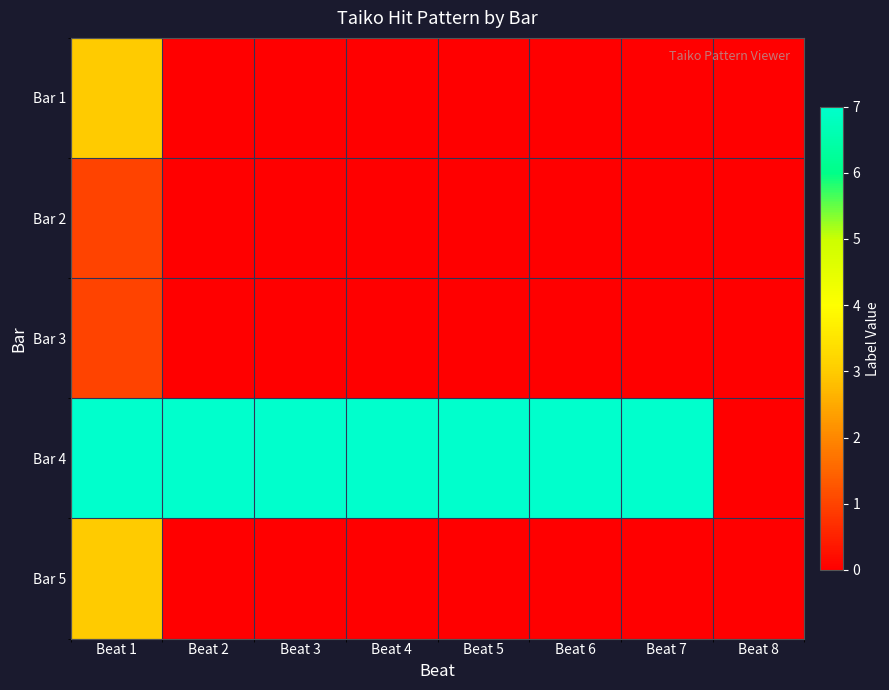

What is the total value across all series at Beat 1?

15